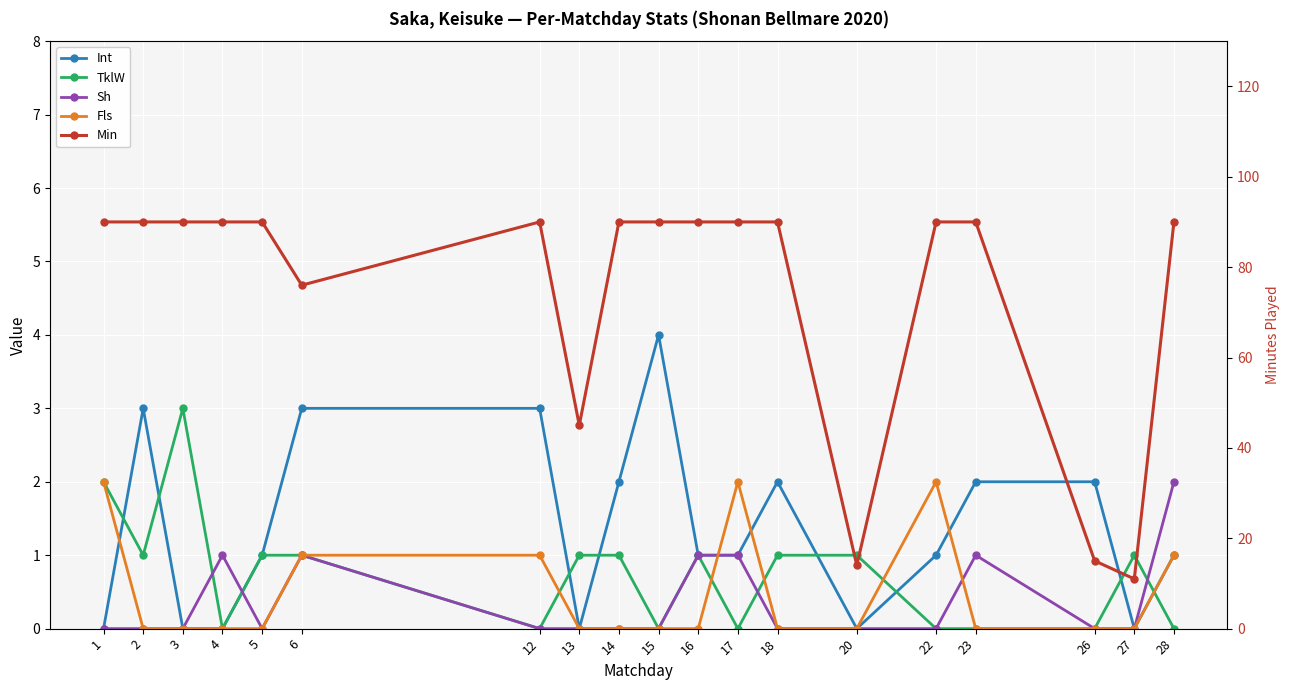

Count the number of categories in the chart.

19